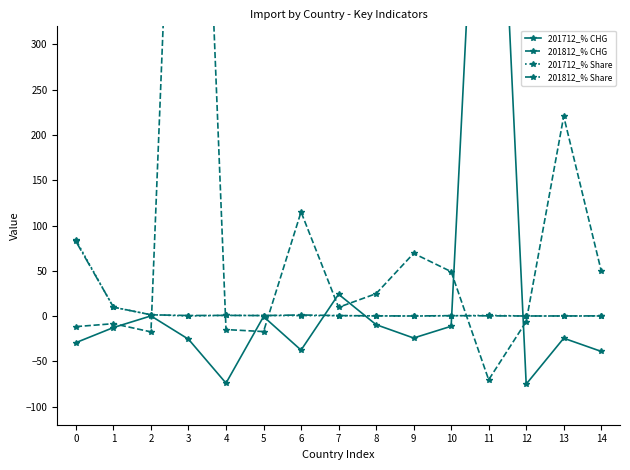

Reading right to left, what are all the values shown in this chart?

201712_% CHG: 14=-39.0	13=-24.5	12=-75.2	11=811.8	10=-11.3	9=-24.2	8=-9.5	7=24.1	6=-37.6	5=-0.5	4=-74.1	3=-25.6	2=0.2	1=-12.7	0=-29.3
201812_% CHG: 14=49.8	13=220.6	12=-6.1	11=-70.4	10=49.1	9=69.2	8=24.7	7=9.7	6=115.0	5=-17.1	4=-14.9	3=1024.0	2=-17.5	1=-8.4	0=-11.7
201712_% Share: 14=0.1	13=0.0	12=0.1	11=0.8	10=0.3	9=0.0	8=0.2	7=0.4	6=0.5	5=0.6	4=0.8	3=0.0	2=1.5	1=9.7	0=83.9
201812_% Share: 14=0.2	13=0.1	12=0.1	11=0.2	10=0.5	9=0.1	8=0.2	7=0.5	6=1.2	5=0.6	4=0.7	3=0.6	2=1.4	1=9.9	0=82.5